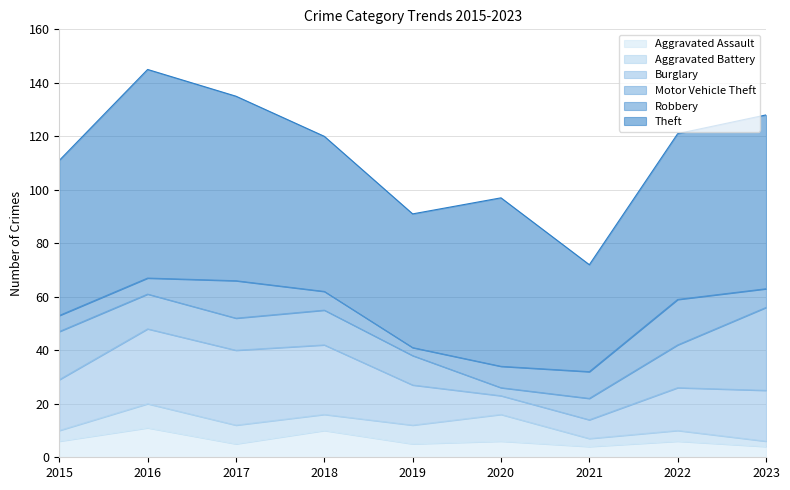

At which category does the chart reach its peak across all series?

2016